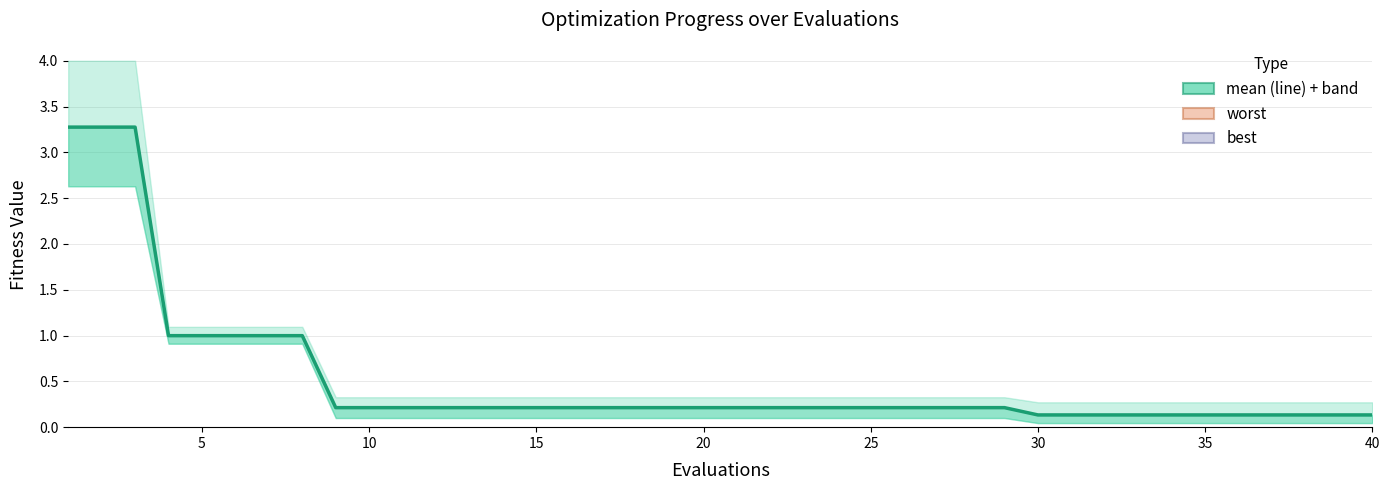

Is it true that the value at 40 is 0.1?

False